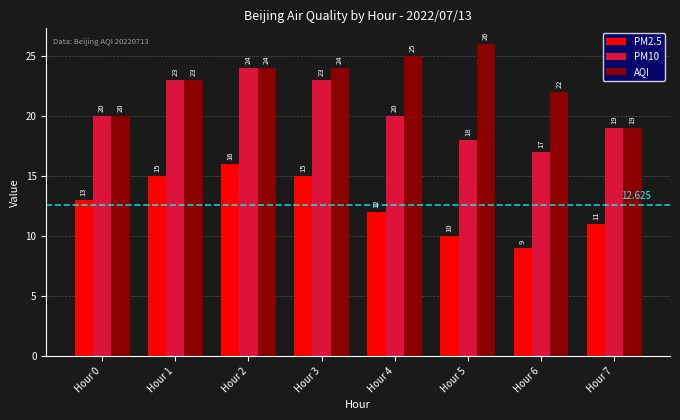

Is the value of AQI at Hour 7 greater than the value of PM10 at Hour 1?

No